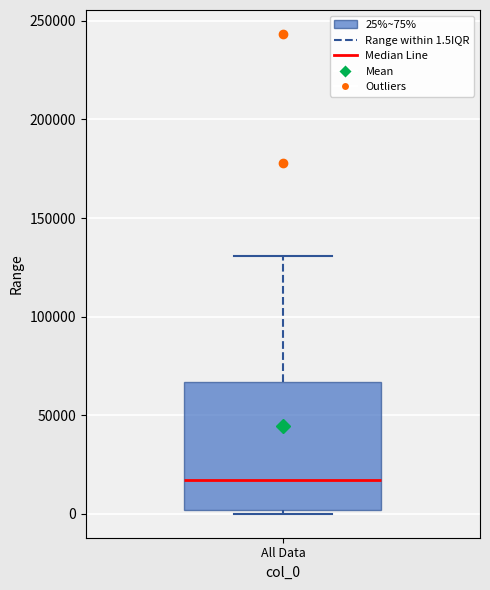

Where is the lower edge of the box for All Data on the y-axis? The values are not printed on the chart, so give them approximately, as read against the axis.

0